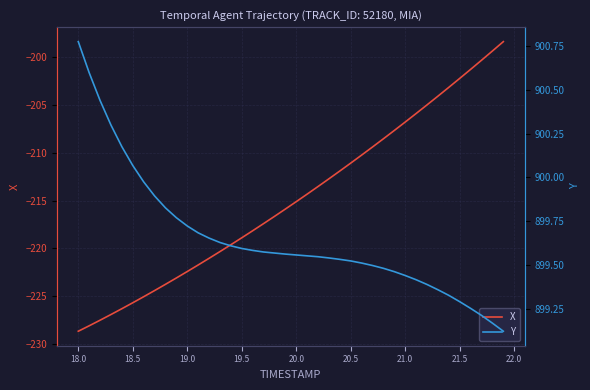

The X series shows -222.4 at 19.0. True or false?

True